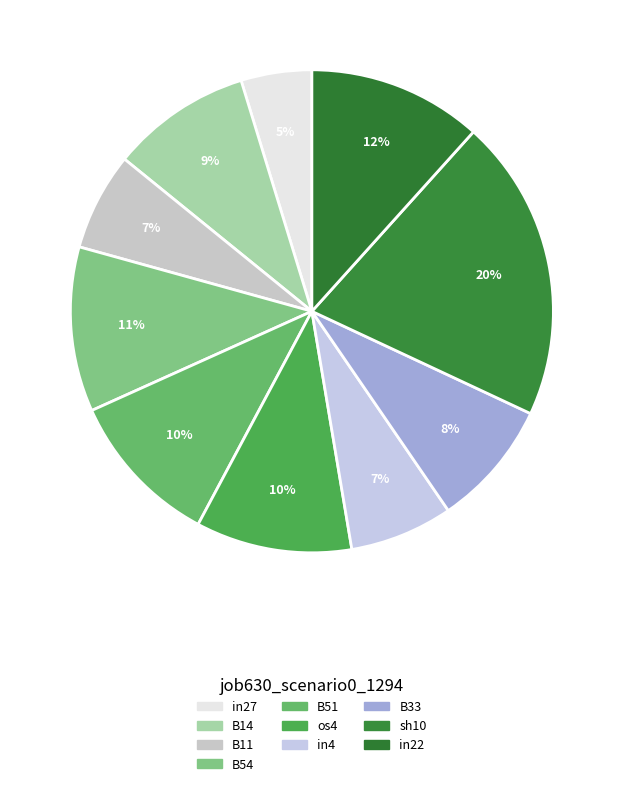

To the nearest percent, what portion does B11 represent?

7%